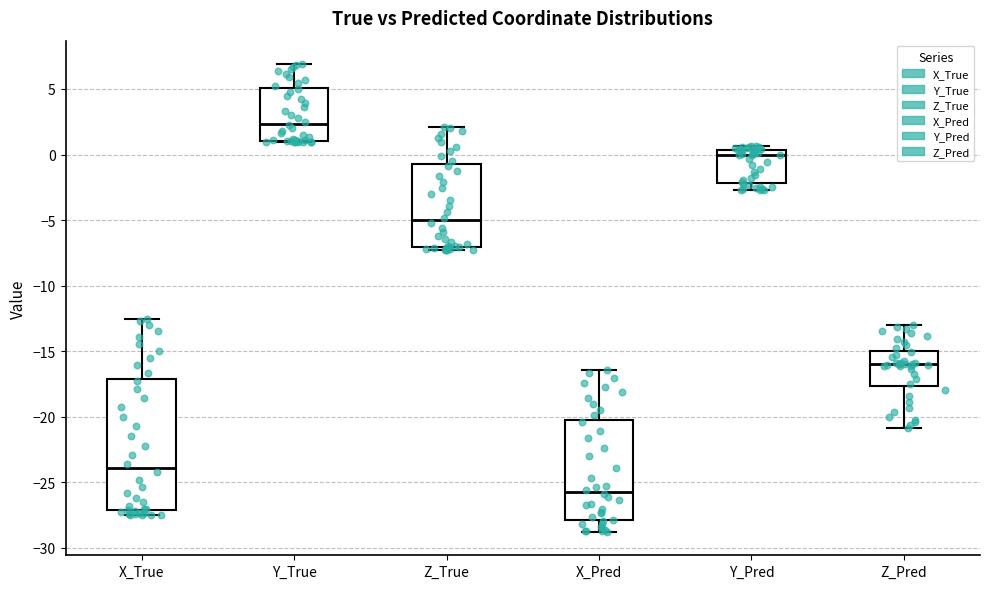

Reading left to right, transcribe this box plot: for each box, give where its median line is, the range the box spans, and where its two whiskers end, as read against the y-axis. The values are not printed on the chart, so give them approximately, as read against the axis.

X_True: median -24.0, box -27.0 to -17.0, whiskers -27.5 to -12.5
Y_True: median 2.5, box 1.0 to 5.0, whiskers 1.0 to 7.0
Z_True: median -5.0, box -7.0 to -1.0, whiskers -7.5 to 2.0
X_Pred: median -26.0, box -28.0 to -20.5, whiskers -29.0 to -16.5
Y_Pred: median 0.0, box -2.0 to 0.5, whiskers -2.5 to 0.5 (just above the box's upper edge)
Z_Pred: median -16.0, box -17.5 to -15.0, whiskers -21.0 to -13.0